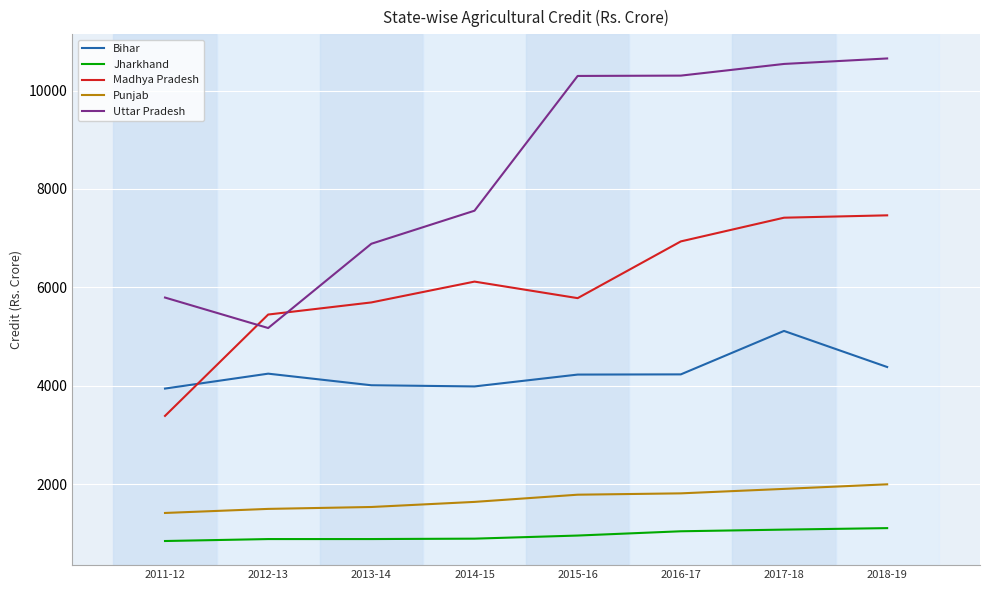

At which category is the sum across all series the highest?

2017-18